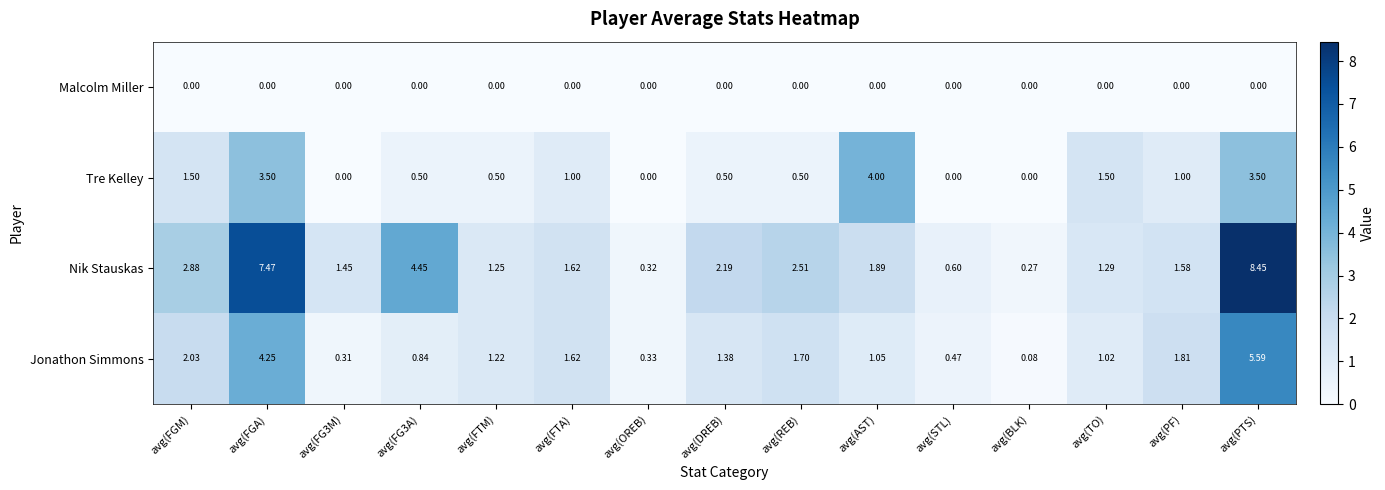

Which series changed the most between avg(FTM) and avg(DREB)?

Nik Stauskas